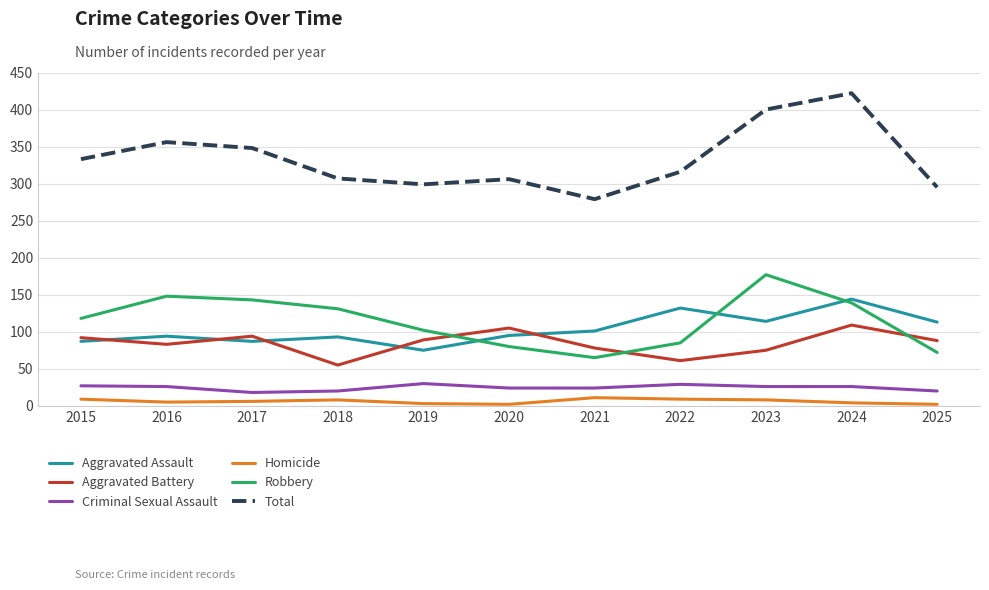

Rank the categories by Robbery value from lowest to highest.

2021, 2025, 2020, 2022, 2019, 2015, 2018, 2024, 2017, 2016, 2023